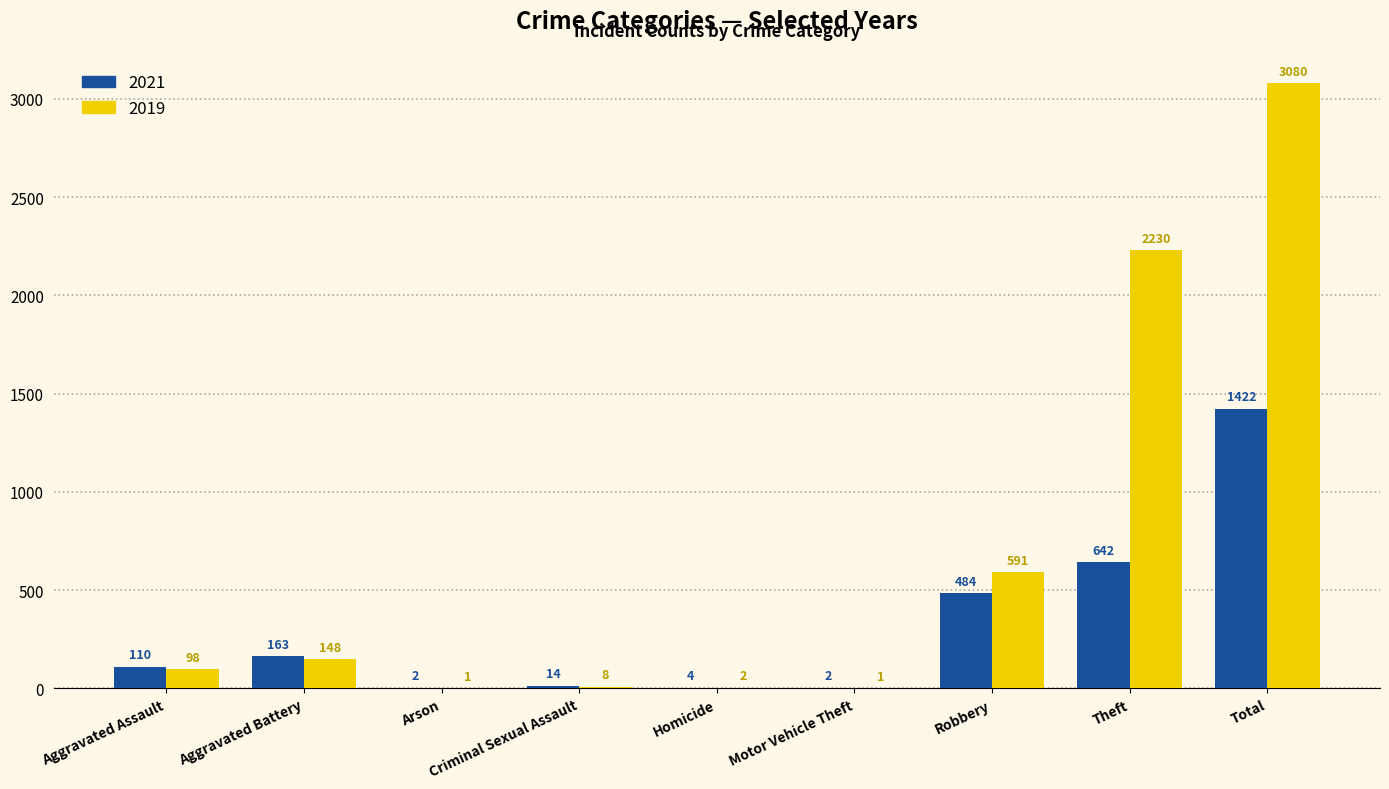

What is the maximum value for 2021?

1422